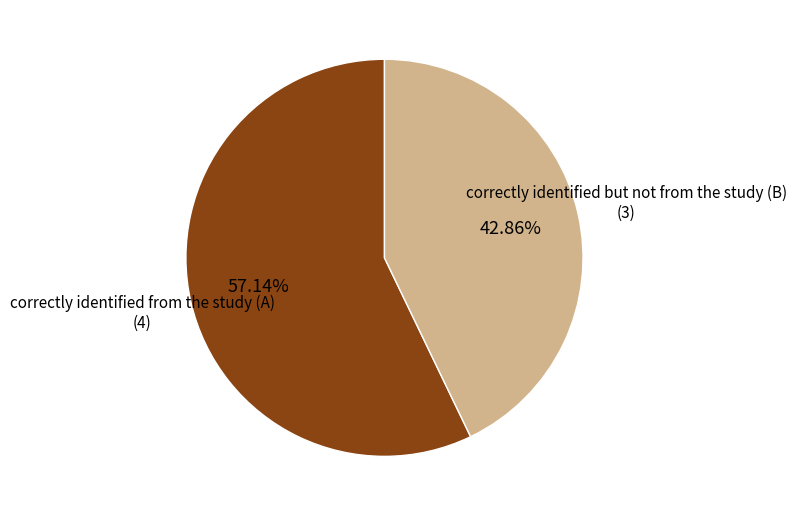

Which has a higher value, correctly identified from the study (A) or correctly identified but not from the study (B)?

correctly identified from the study (A)